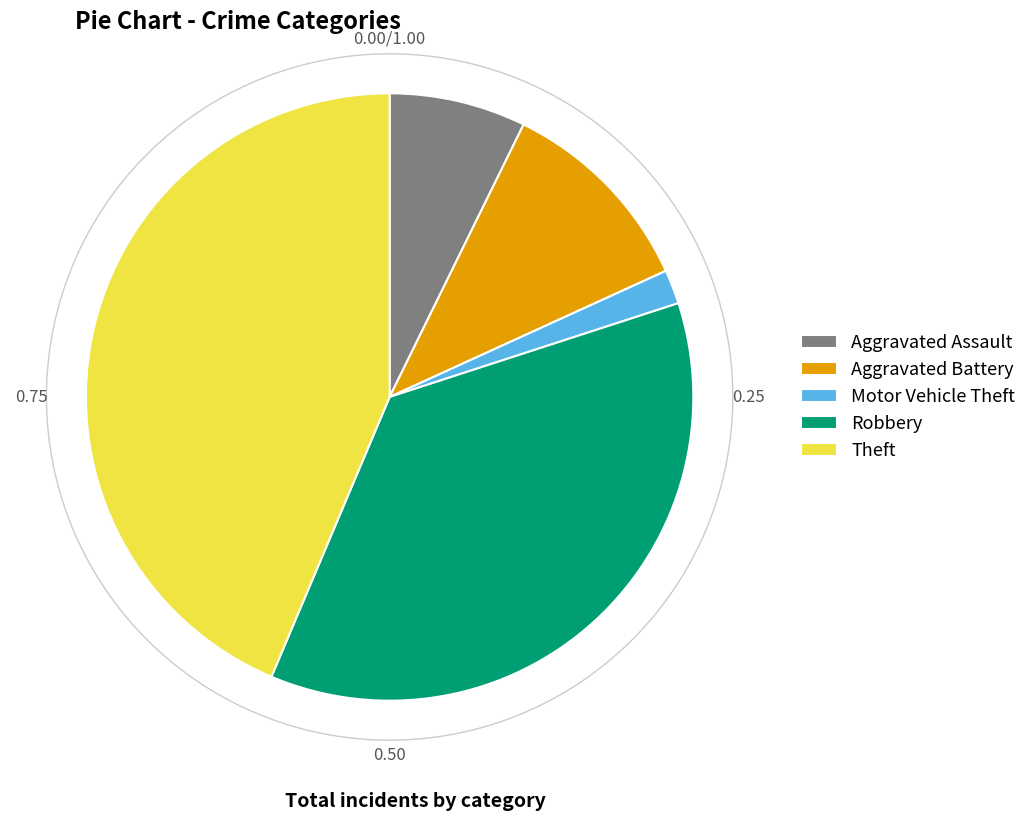

Is it true that Aggravated Battery is 11% of the pie?

True